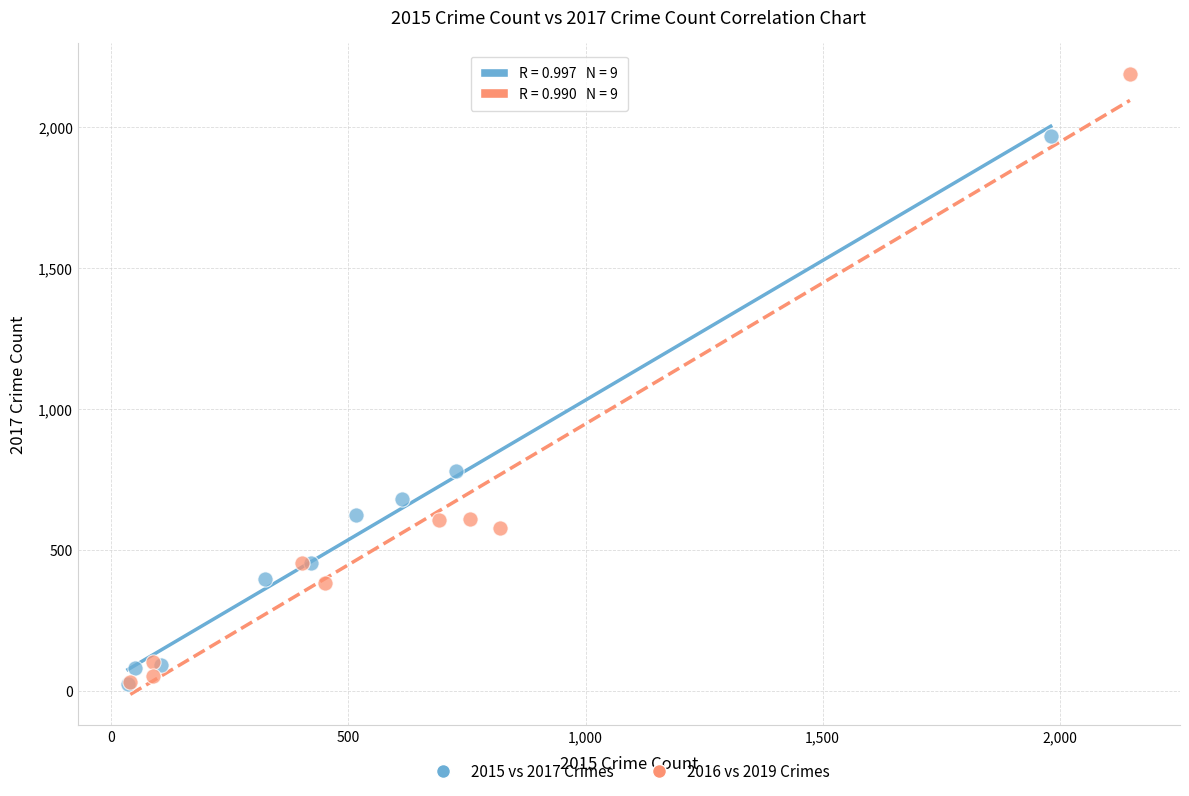

Which series has the largest Y range (max minus min)?

2016 vs 2019 Crimes